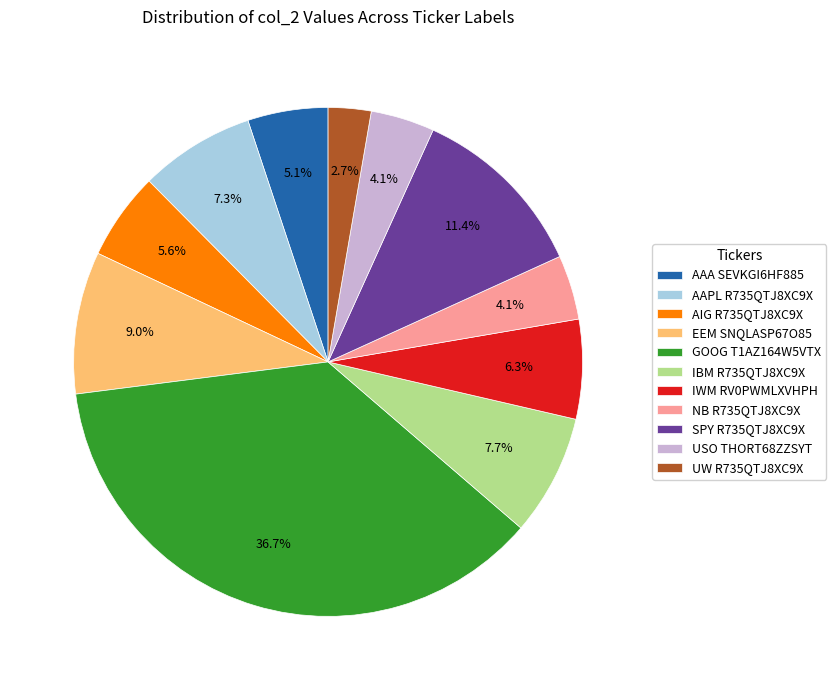

Is it true that AIG R735QTJ8XC9X is 1% of the pie?

False